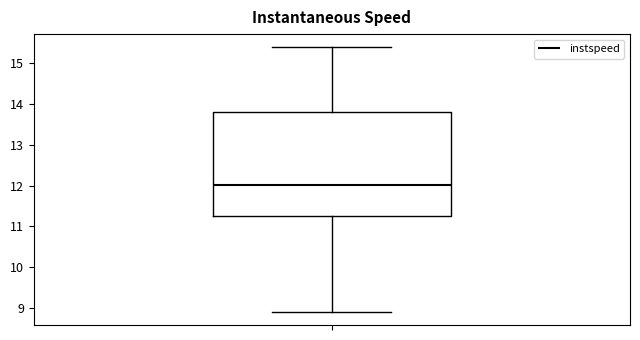

Read this box plot against the y-axis: the position of the median line, the range covered by the box, and the ends of both whiskers. The values are not printed on the chart, so give them approximately, as read against the axis.

median 12.0, box 11.3 to 13.8, whiskers 8.9 to 15.4